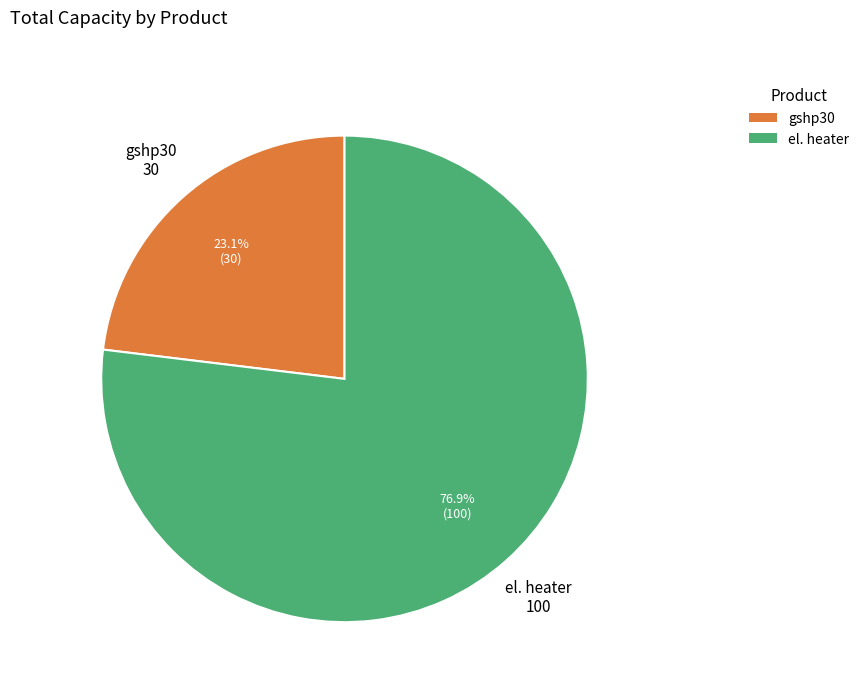

Count the number of slices in the pie.

2